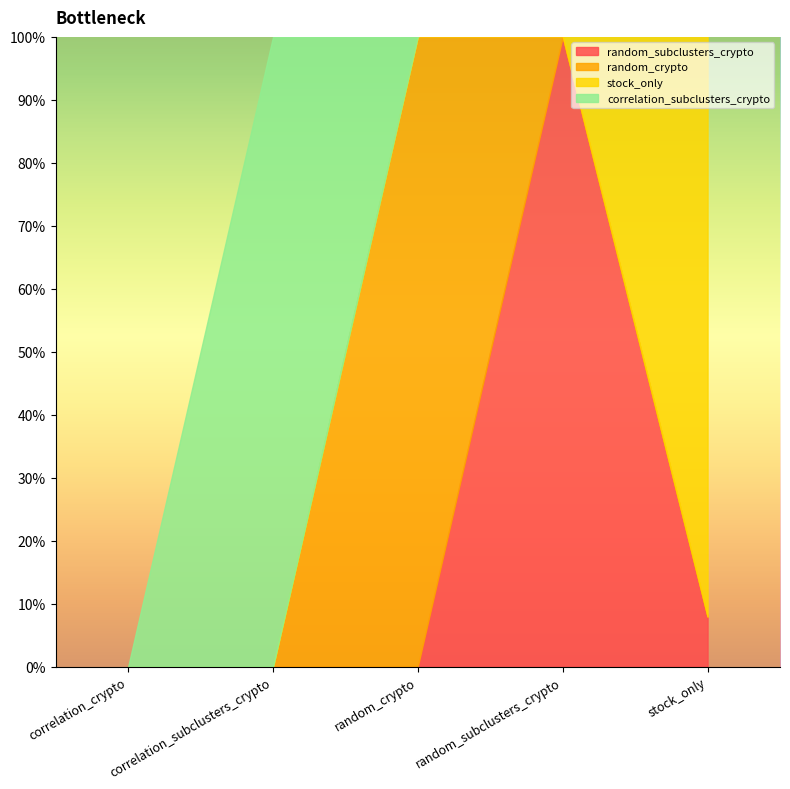

How many lines are shown in the chart?

4